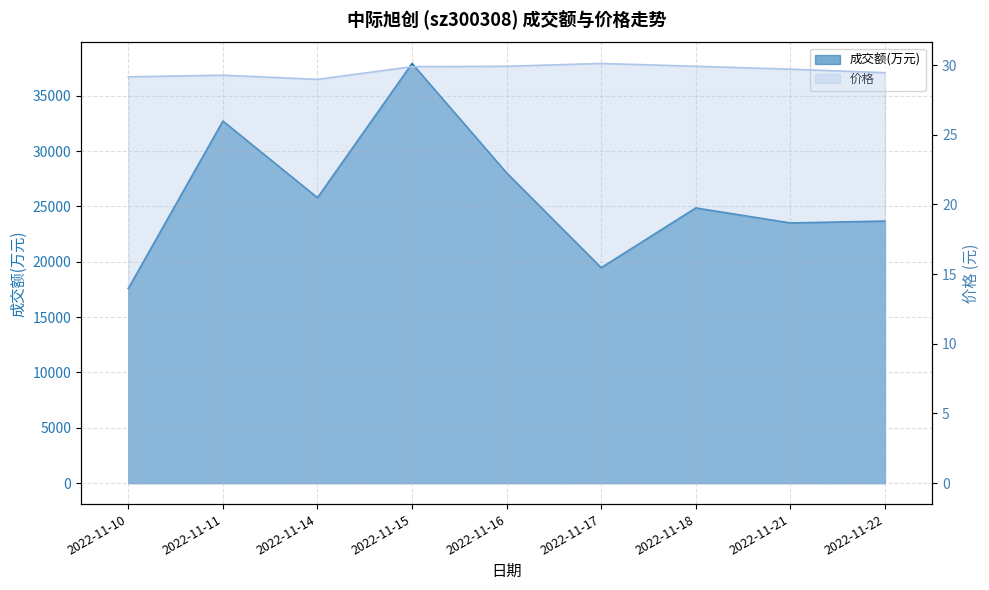

True or false: 成交额(万元) and 价格 intersect in this chart.

False